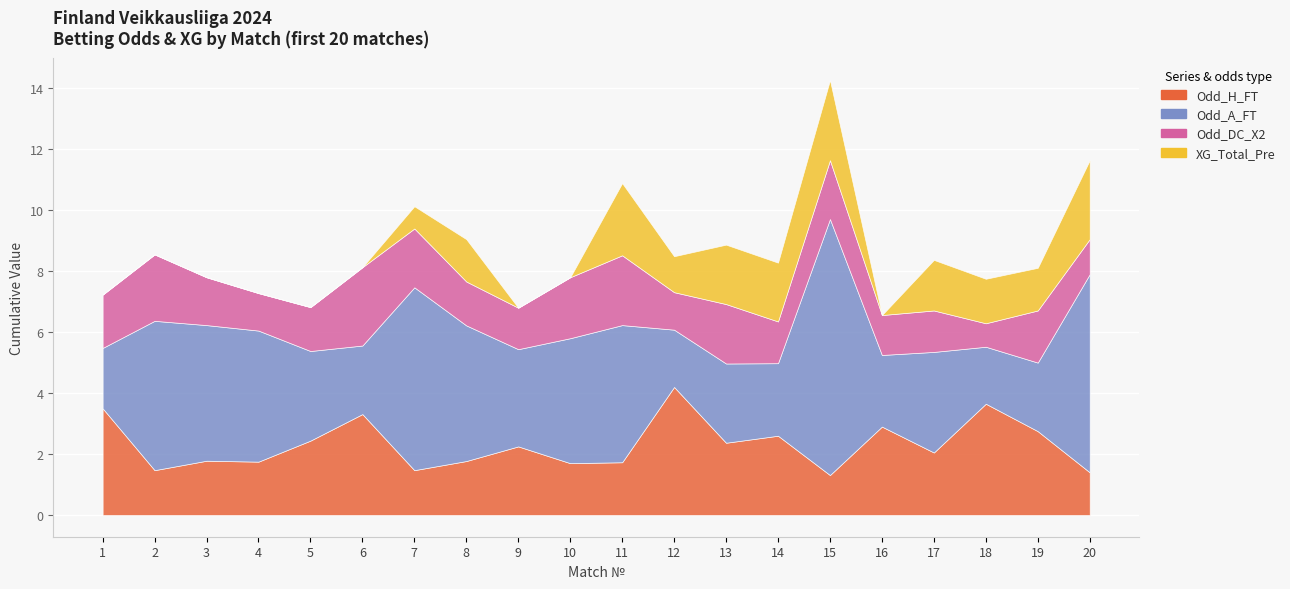

In Odd_DC_X2, how many points are higher than both neighbors (excluding endpoints)?

7